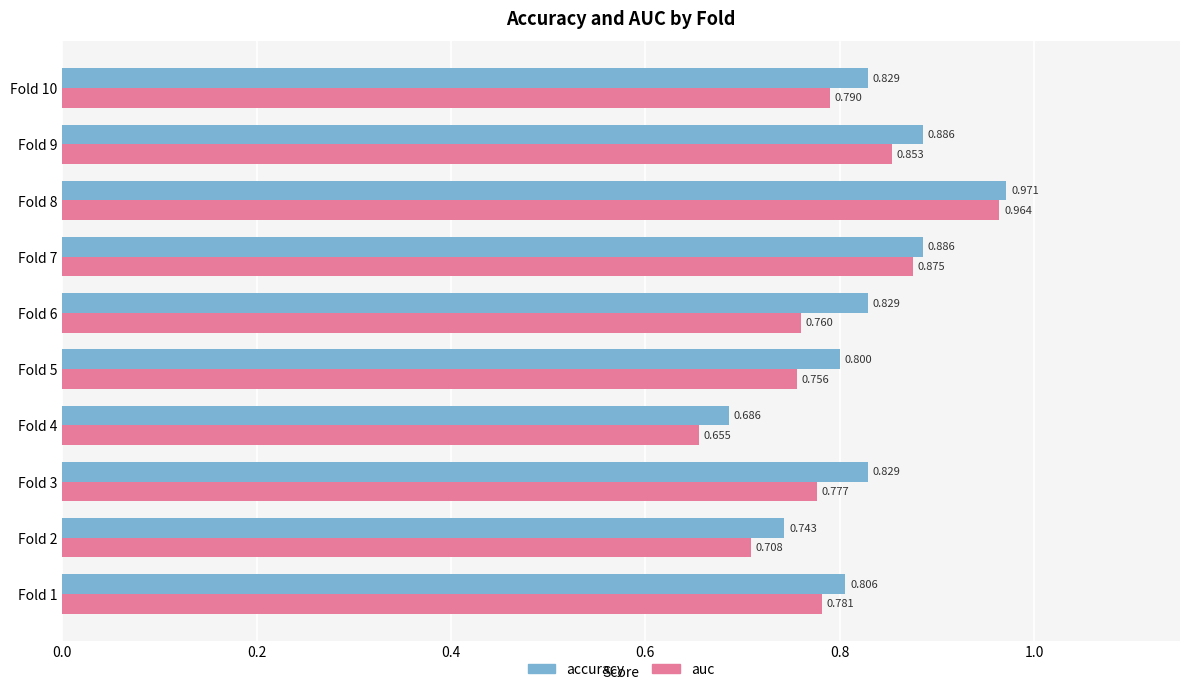

Which category has the lowest value across all series?

Fold 4